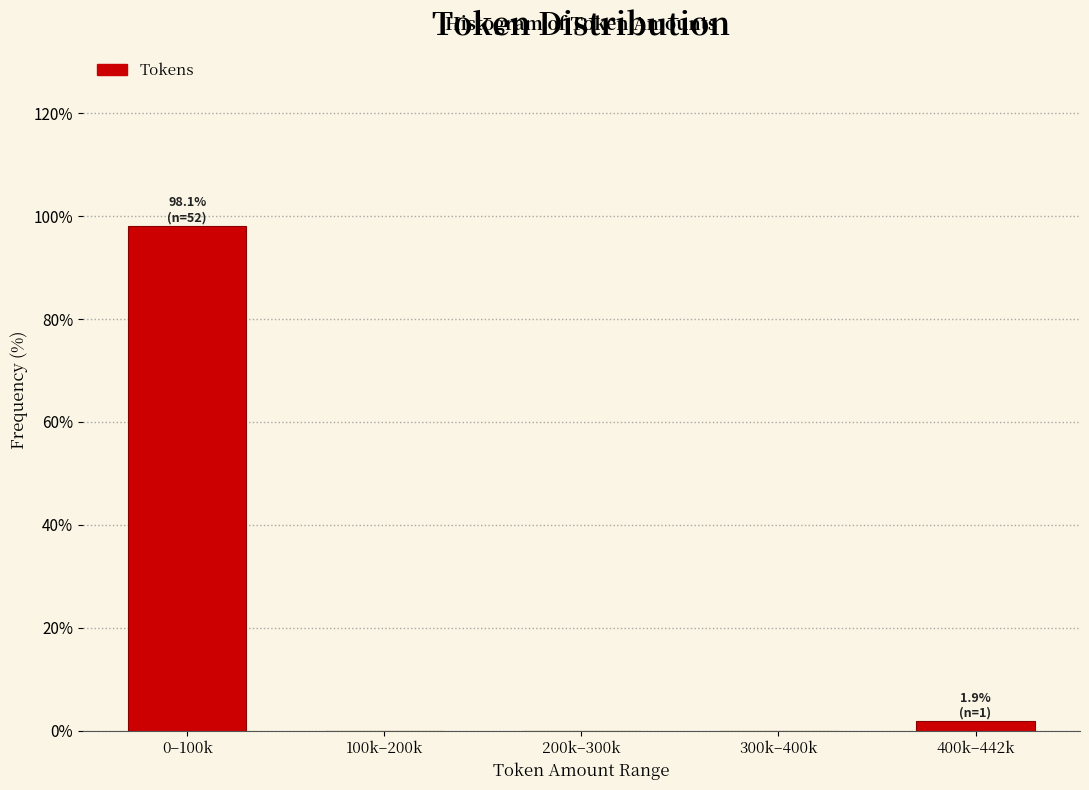

Reading left to right, extract all data points from this chart.

0–100k=98.1	100k–200k=0.0	200k–300k=0.0	300k–400k=0.0	400k–442k=1.9